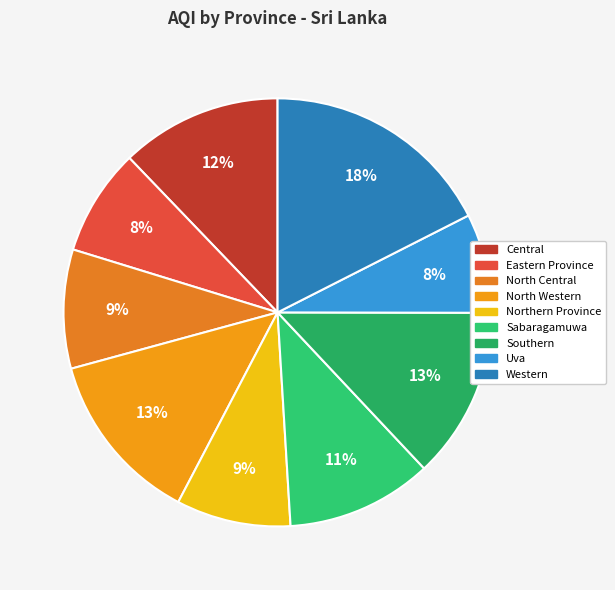

How many slices are in this pie chart?

9